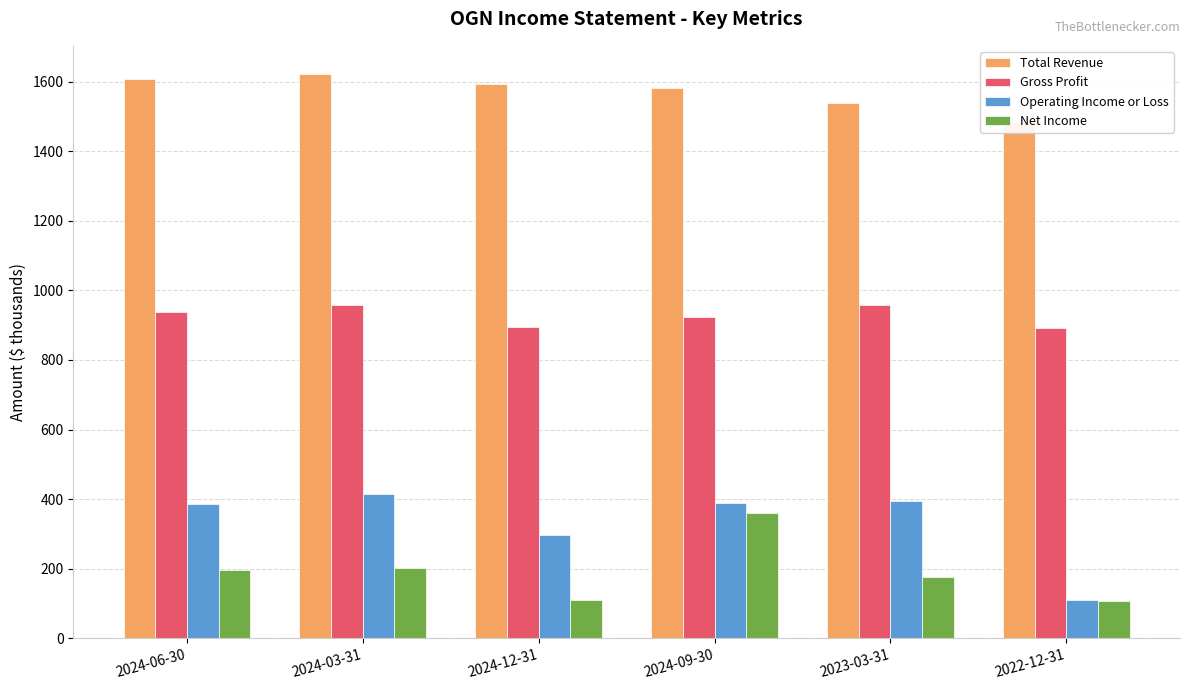

What is the label of the 3rd bar from the right?

2024-09-30